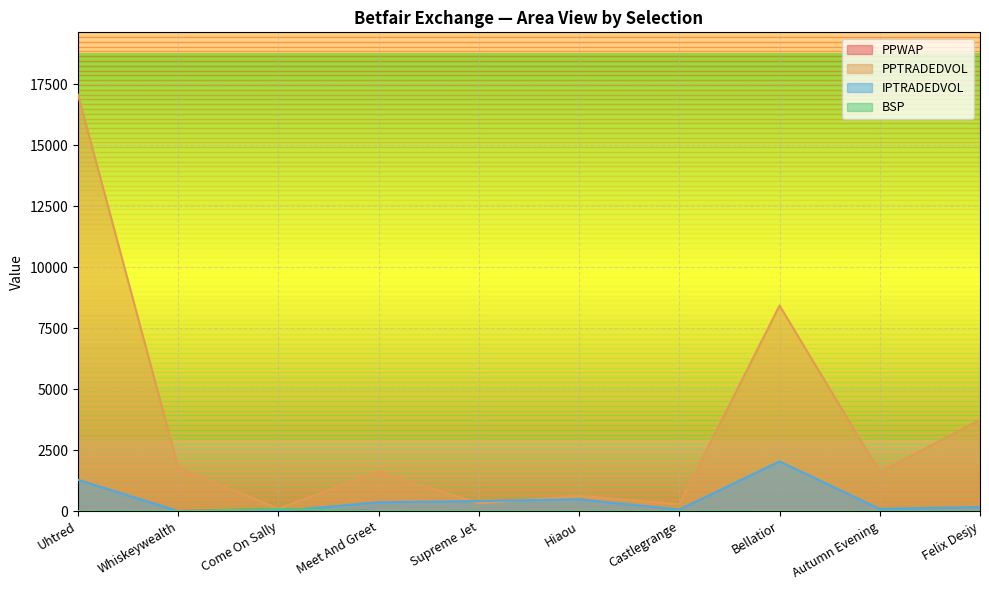

What is the total value across all series at Come On Sally?

277.3